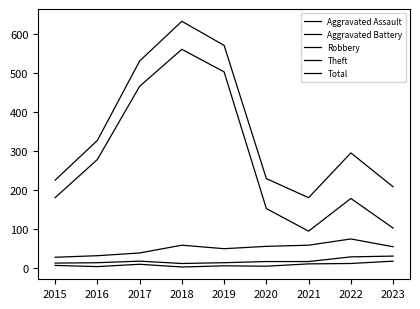

Does the chart have visible grid lines?

No